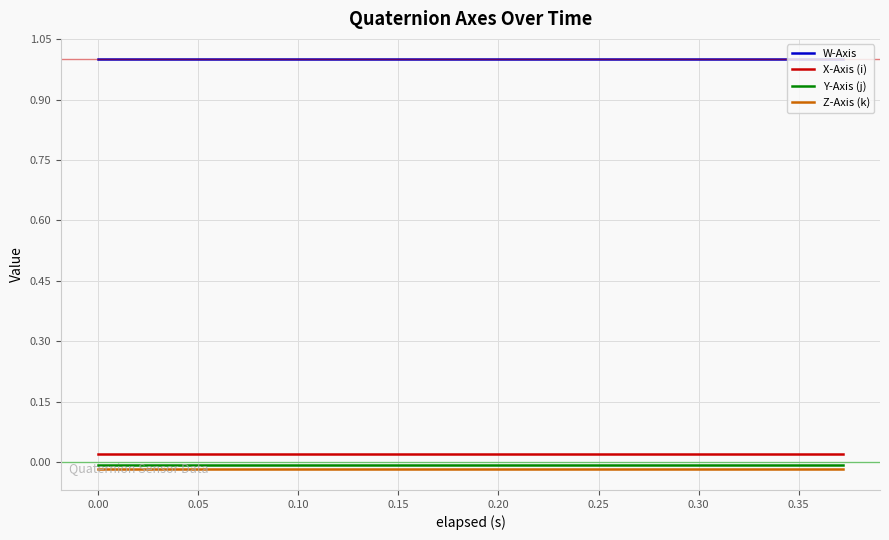

Does the chart have visible grid lines?

Yes